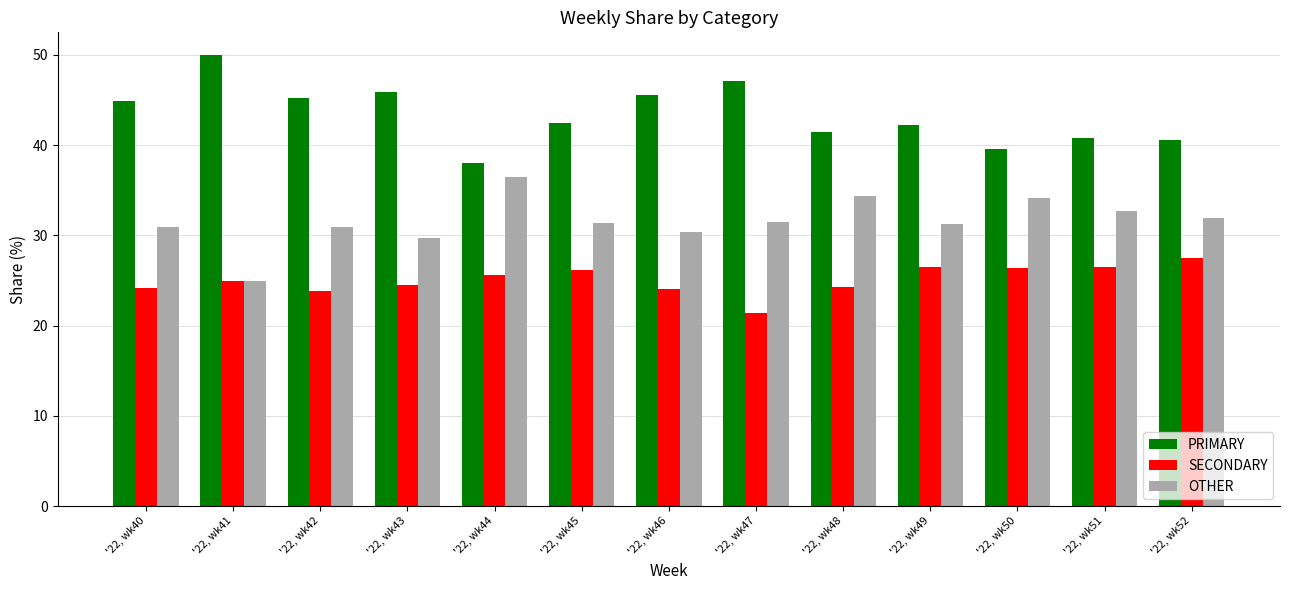

Which category has the highest value across all series?

'22, wk41